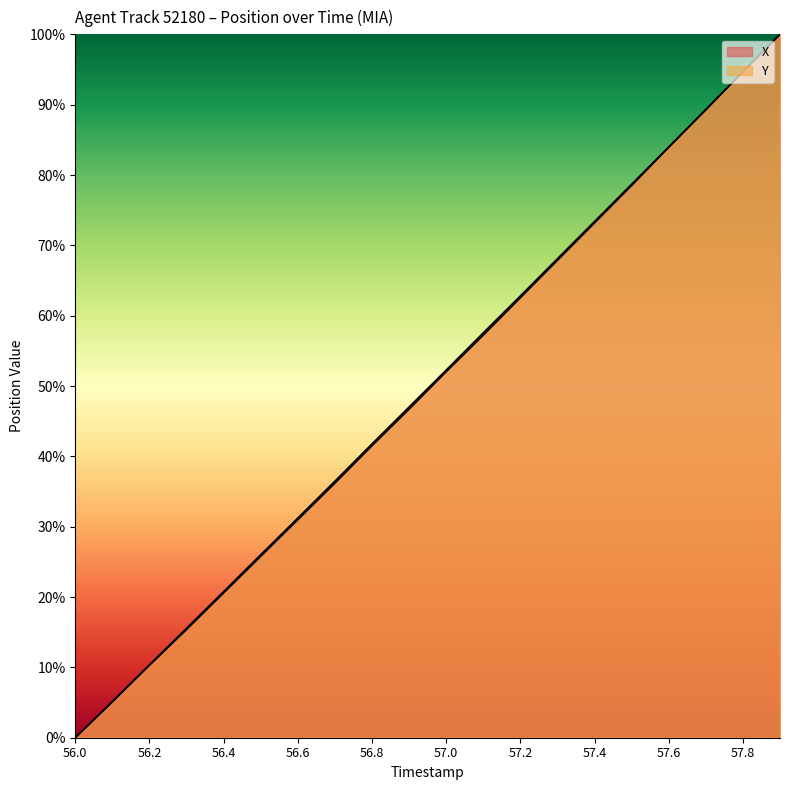

Which category has the lowest value across all series?

56.0